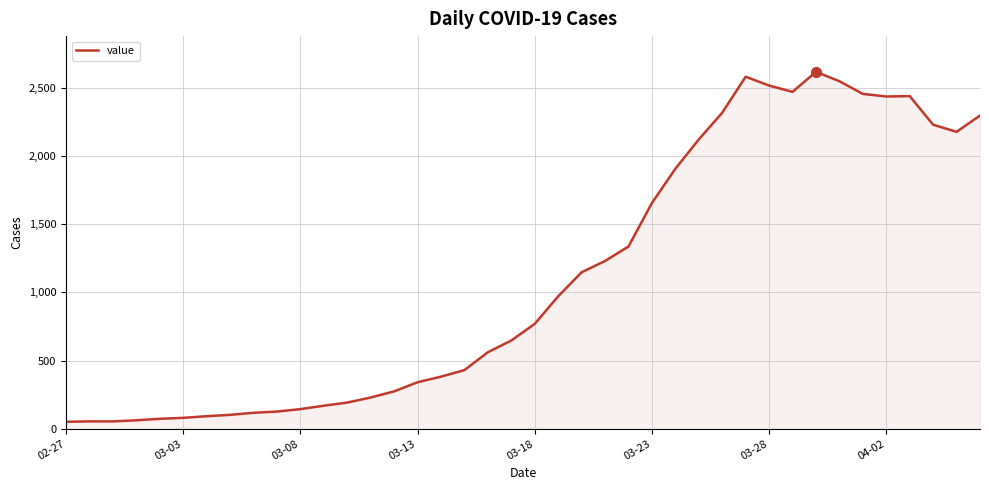

What is the difference between the maximum and minimum values?

2566